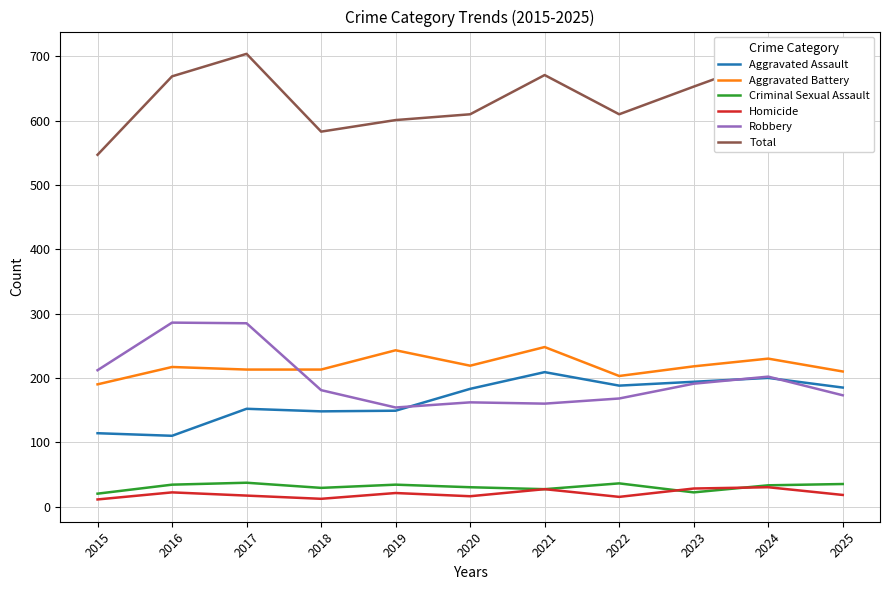

Is it true that Aggravated Assault equals 209 at 2021?

True